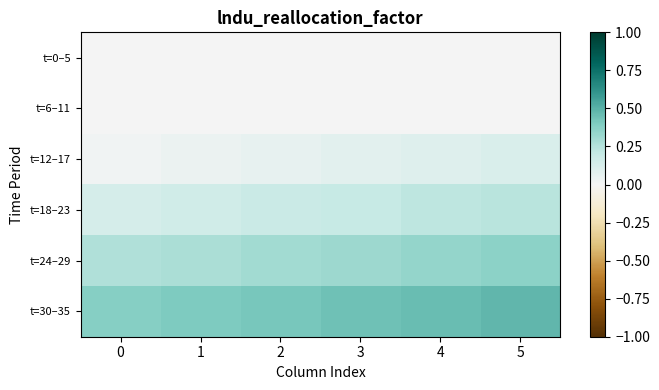

List the series in order of their peak value, highest first.

t=30–35, t=24–29, t=18–23, t=12–17, t=0–5, t=6–11